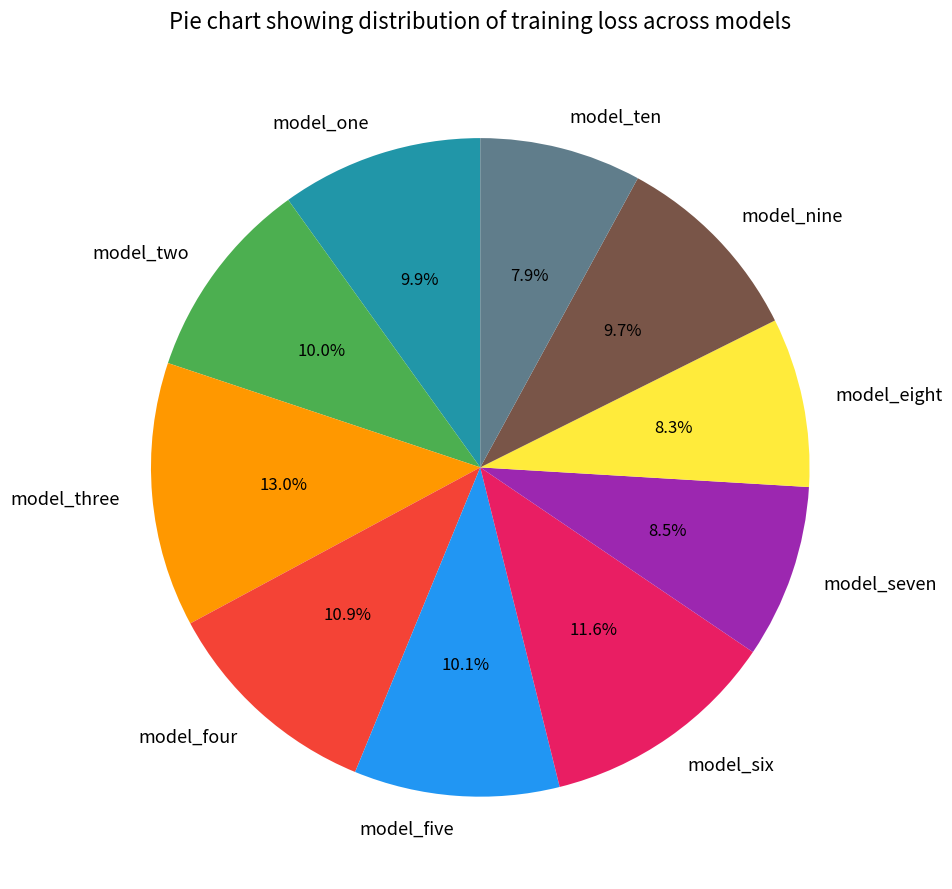

How much of the chart is everything except model_one?

90.1%